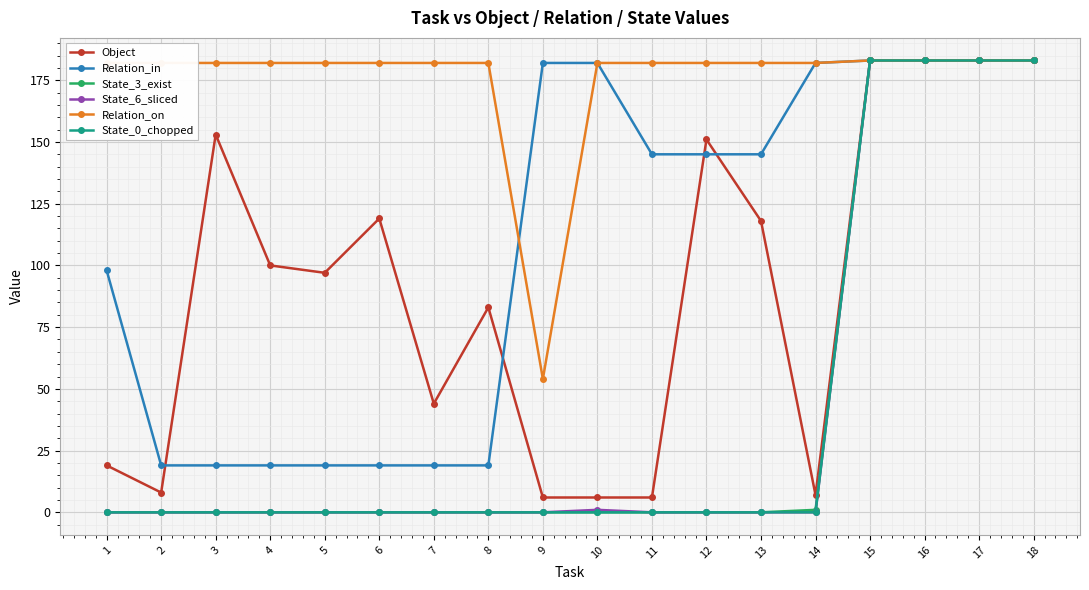

What is the difference between the Relation_on values at 9 and 13?

128